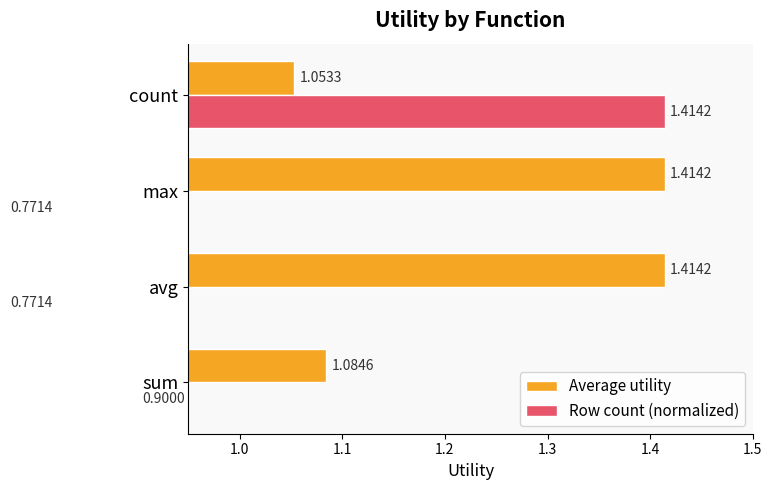

What is the spread (max minus min) of values at max?

0.6